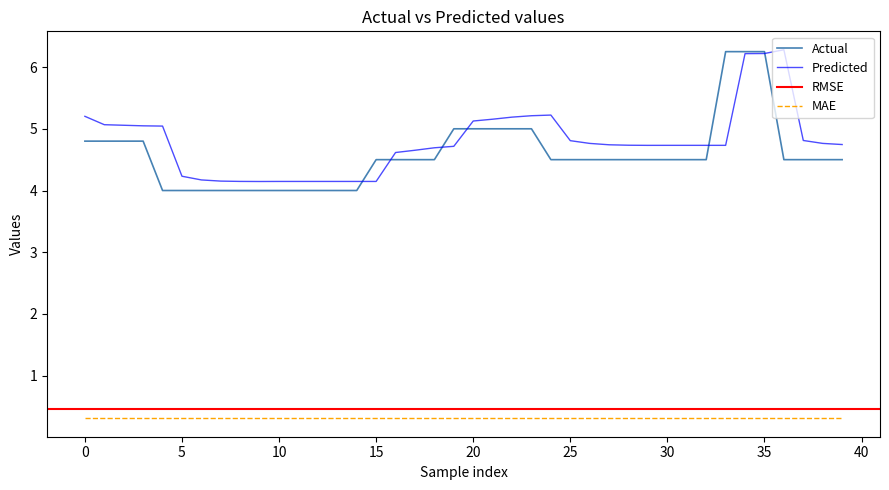

True or false: Actual and MAE intersect in this chart.

False